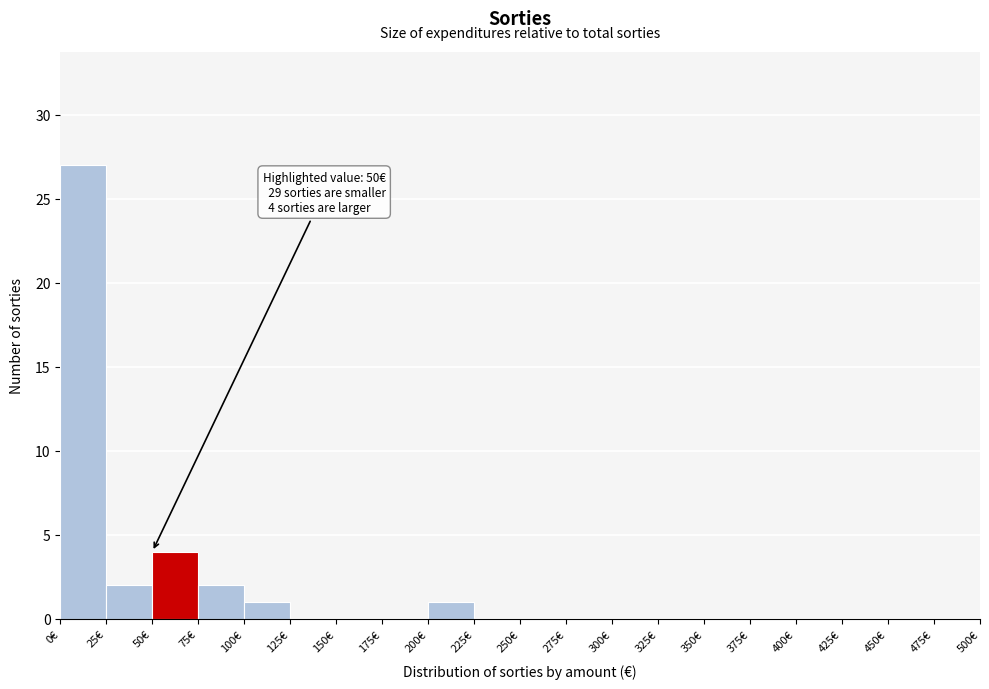

Which range on the x-axis has the tallest bar?

0 to 25